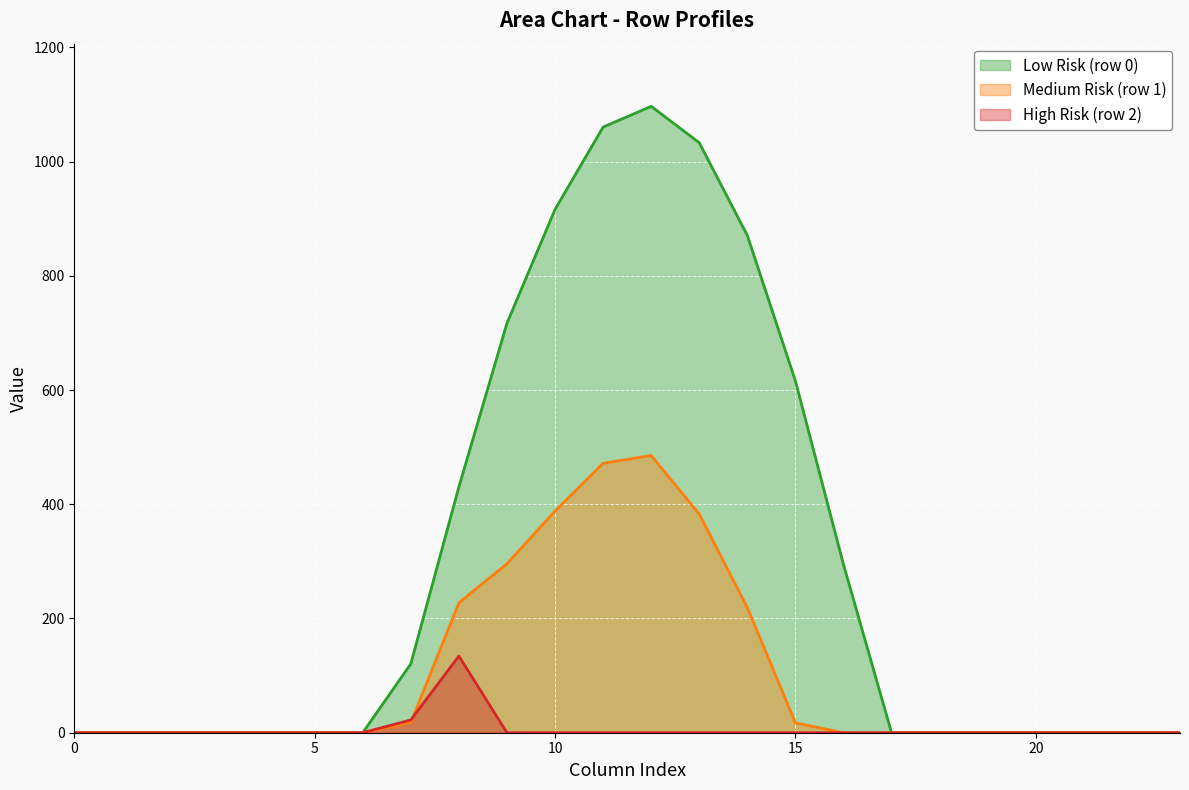

The High Risk (row 2) series shows 67.6 at 0. True or false?

False